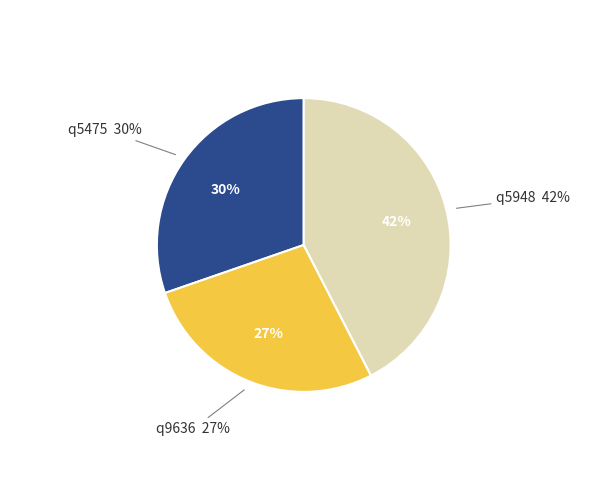

Does any single category account for the majority?

No